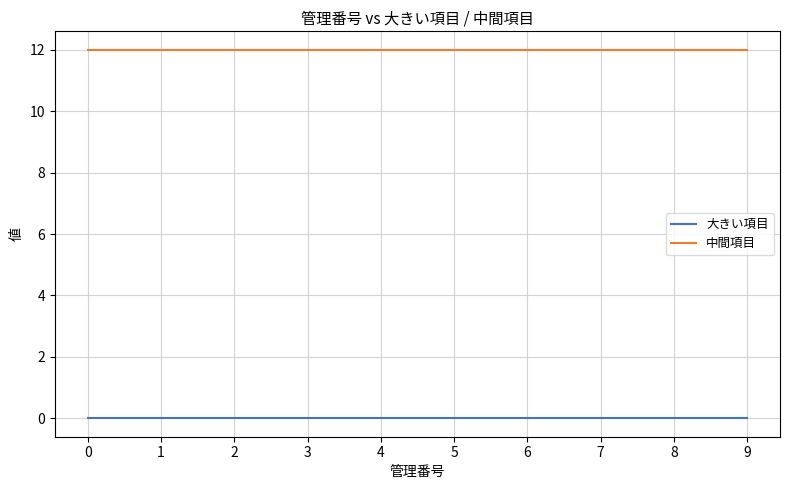

True or false: 大きい項目 and 中間項目 cross at least once.

False